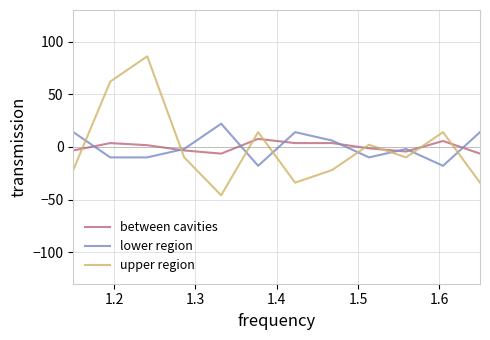

Which series ends up on top after the final intersection of upper region and lower region?

lower region